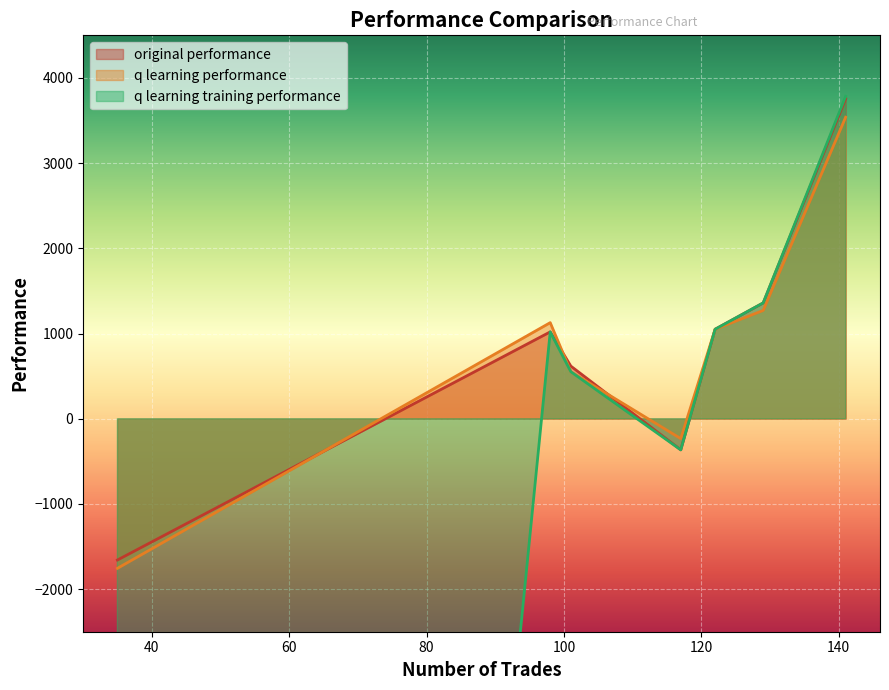

At which label does q learning performance reach its peak?

141